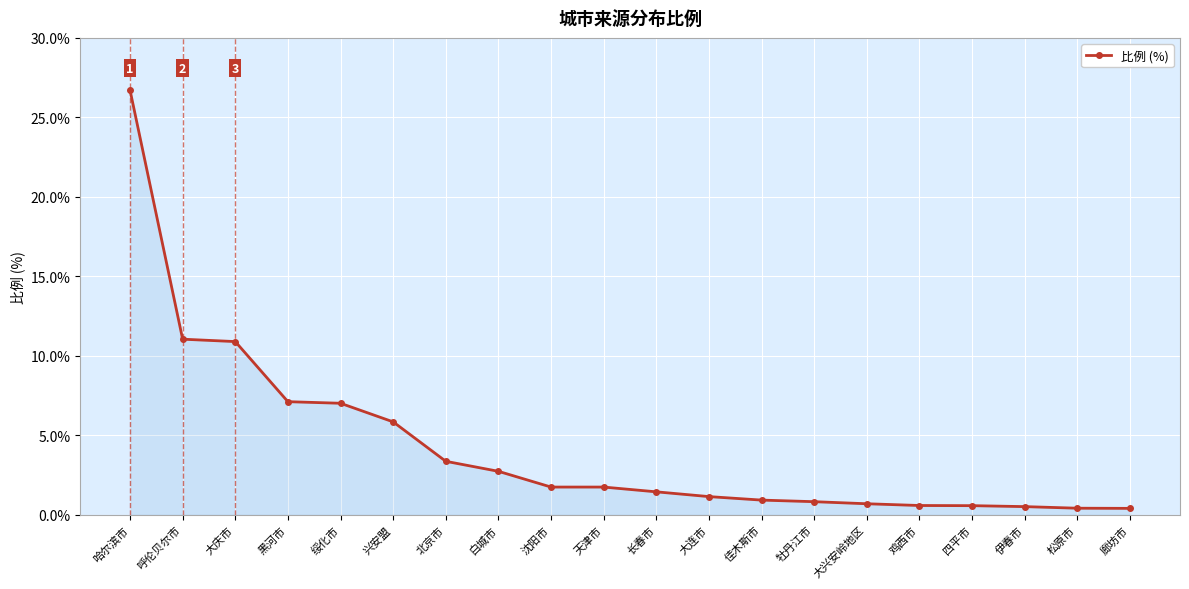

What is the sum of the values at 牡丹江市 and 北京市?

4.2